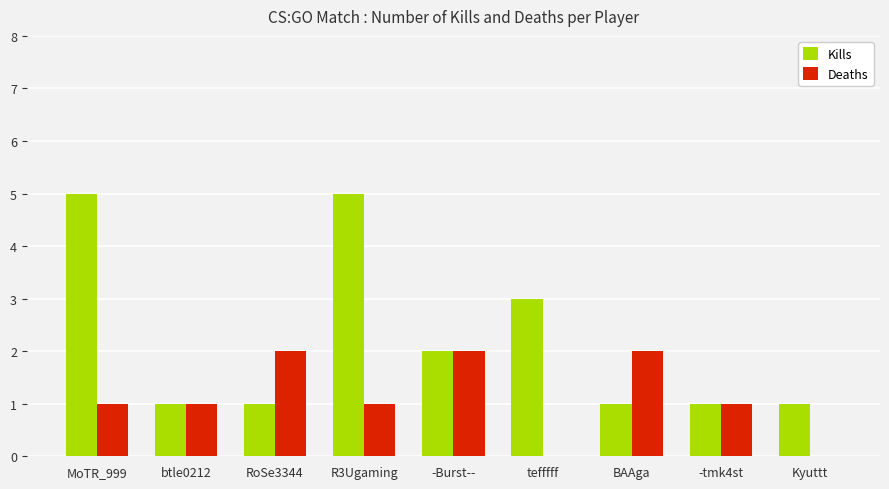

What is the difference between the Kills values at Kyuttt and R3Ugaming?

4